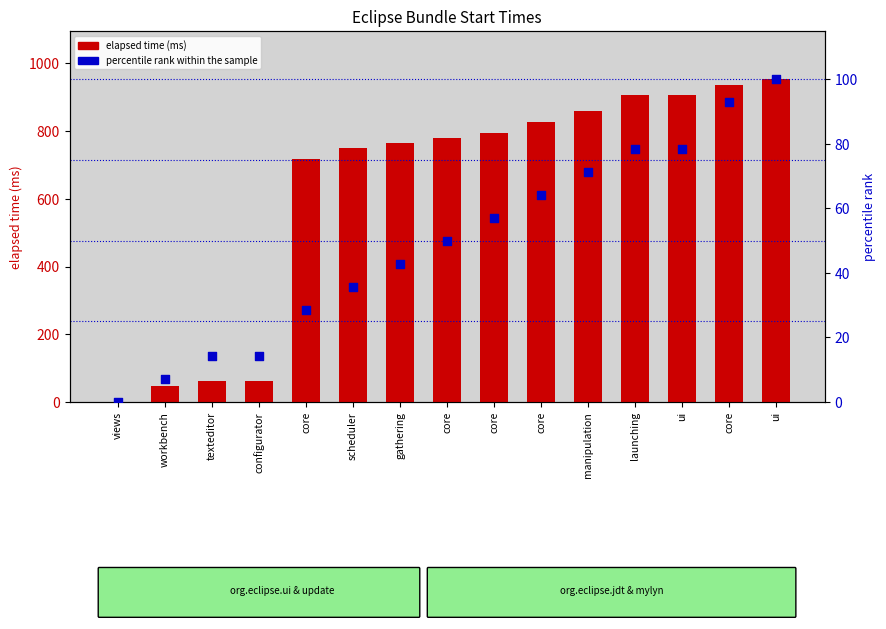

Which series reaches the minimum Y coordinate?

elapsed time (ms)